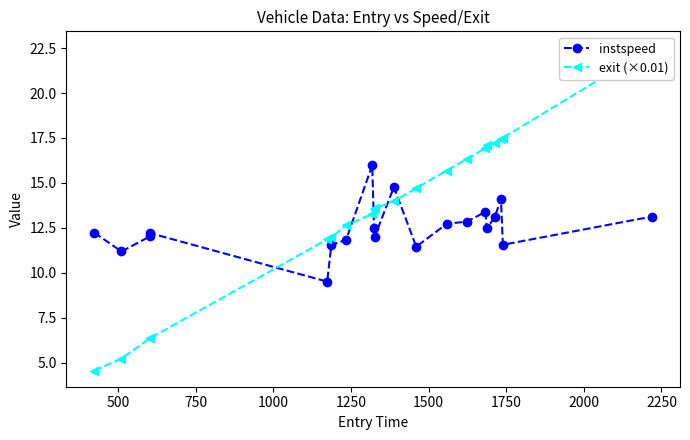

What is the value of the instspeed point at the 13th from the left?

12.7